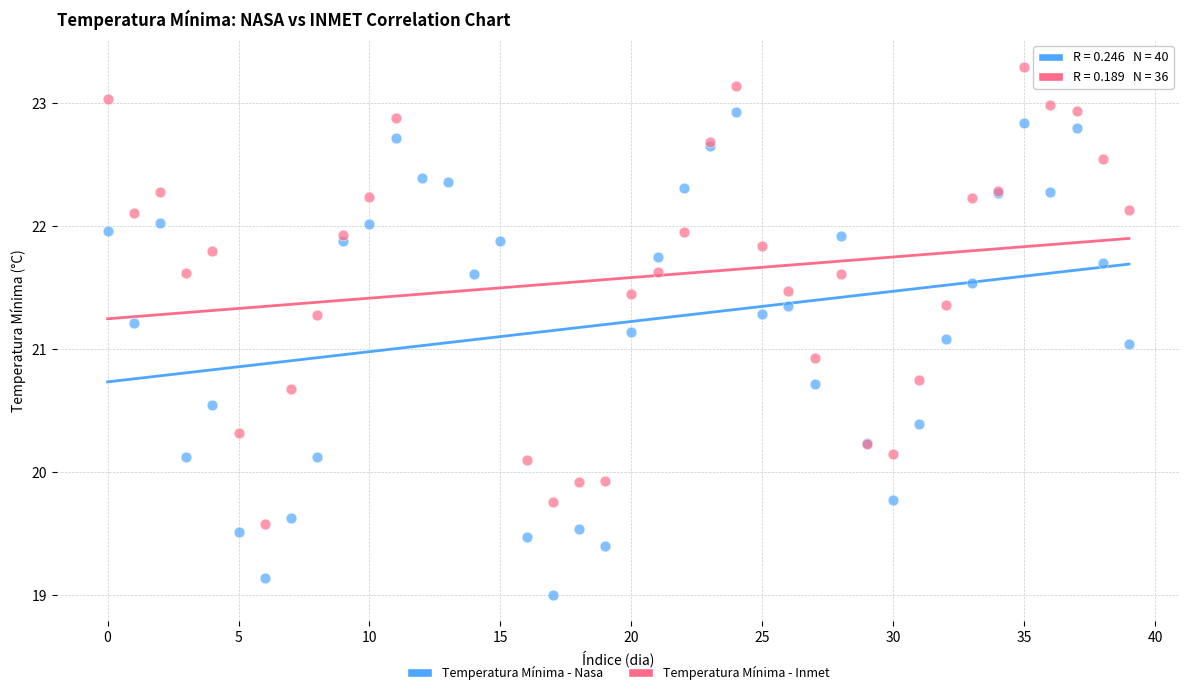

Which series reaches the minimum Y coordinate?

Temperatura Mínima - Nasa